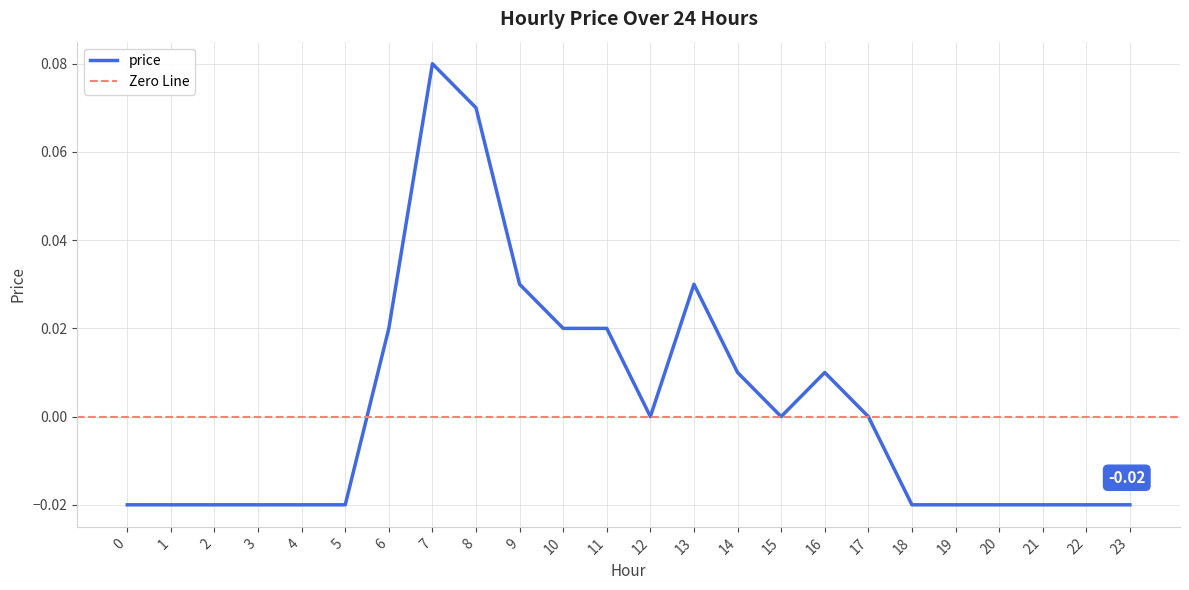

Is this an area chart (filled region under the line)?

No